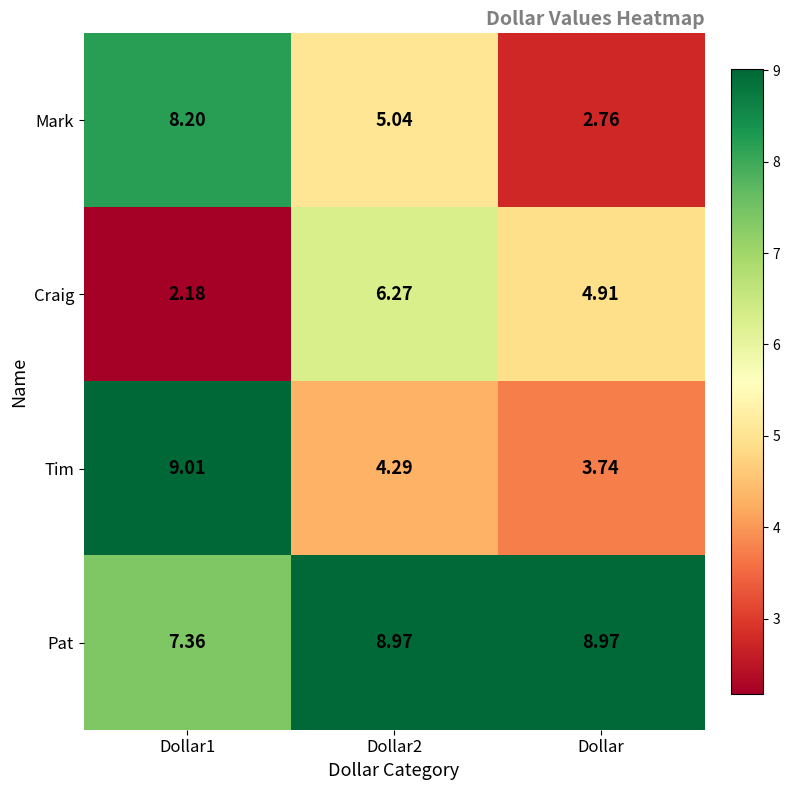

Which category has the highest value across all series?

Dollar1